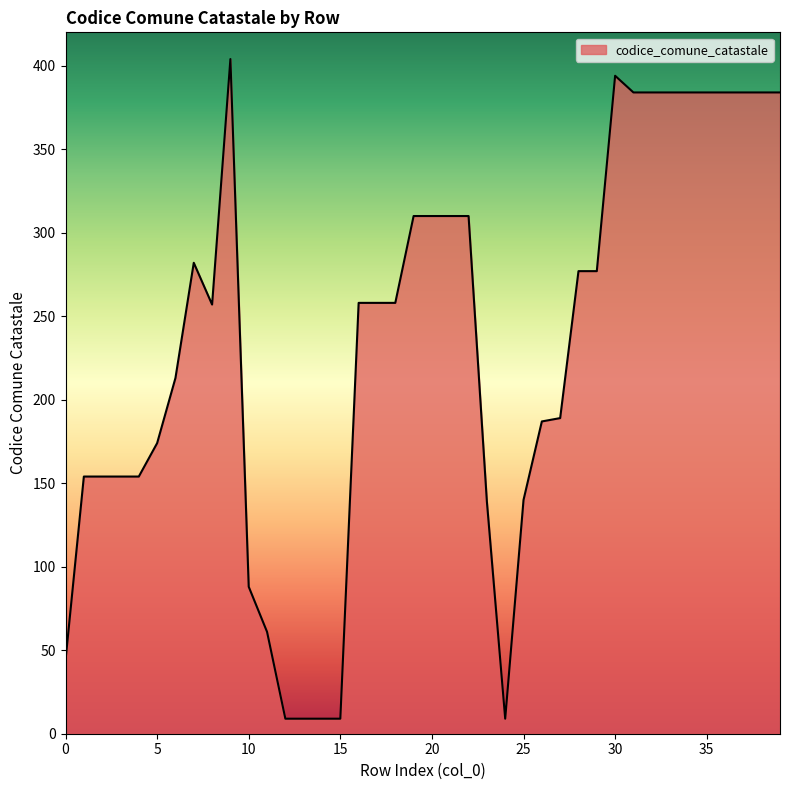

What is the greatest value displayed?

404